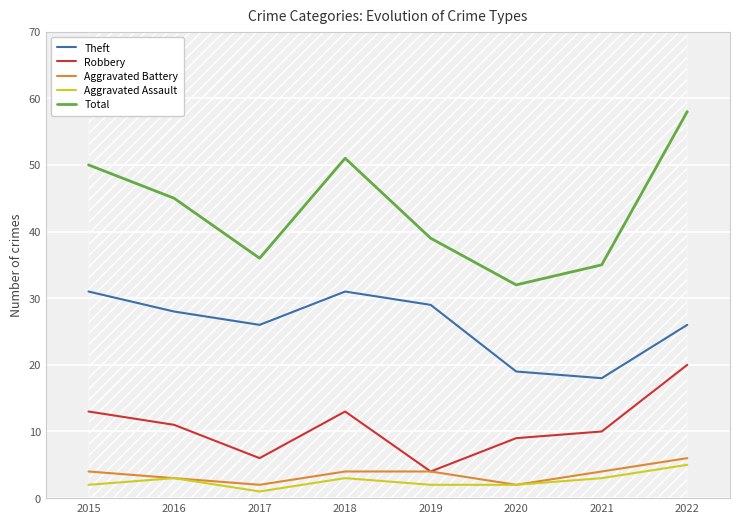

Reading left to right, extract all data points from this chart.

Theft: 2015=31	2016=28	2017=26	2018=31	2019=29	2020=19	2021=18	2022=26
Robbery: 2015=13	2016=11	2017=6	2018=13	2019=4	2020=9	2021=10	2022=20
Aggravated Battery: 2015=4	2016=3	2017=2	2018=4	2019=4	2020=2	2021=4	2022=6
Aggravated Assault: 2015=2	2016=3	2017=1	2018=3	2019=2	2020=2	2021=3	2022=5
Total: 2015=50	2016=45	2017=36	2018=51	2019=39	2020=32	2021=35	2022=58